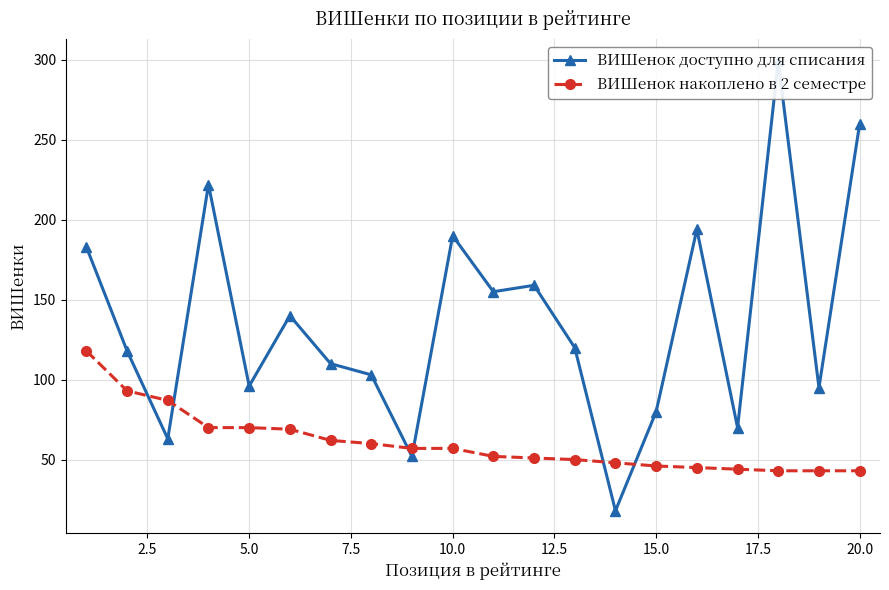

Rank the series by their maximum value, from highest to lowest.

ВИШенок доступно для списания, ВИШенок накоплено в 2 семестре